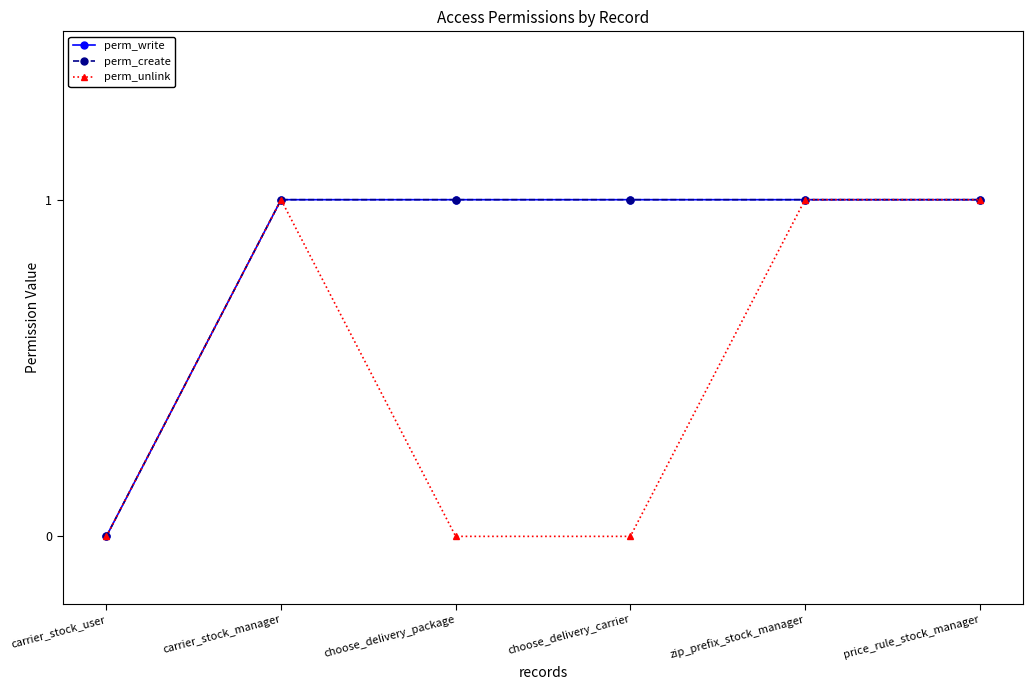

True or false: perm_unlink has a value of 1 at zip_prefix_stock_manager.

True